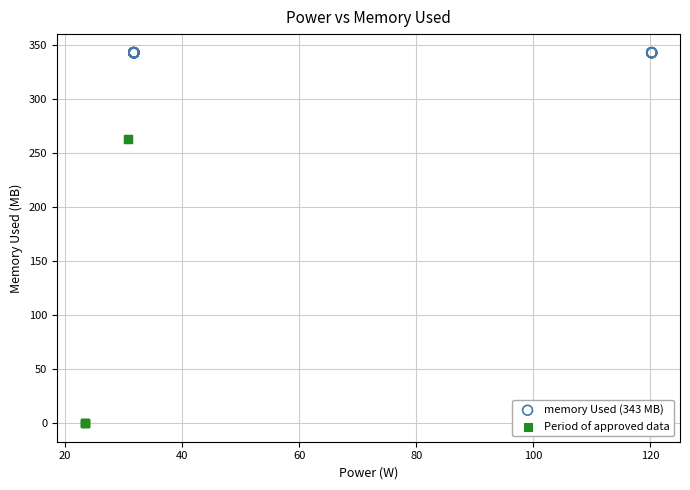

Which series reaches the maximum Y coordinate?

memory Used (343 MB)